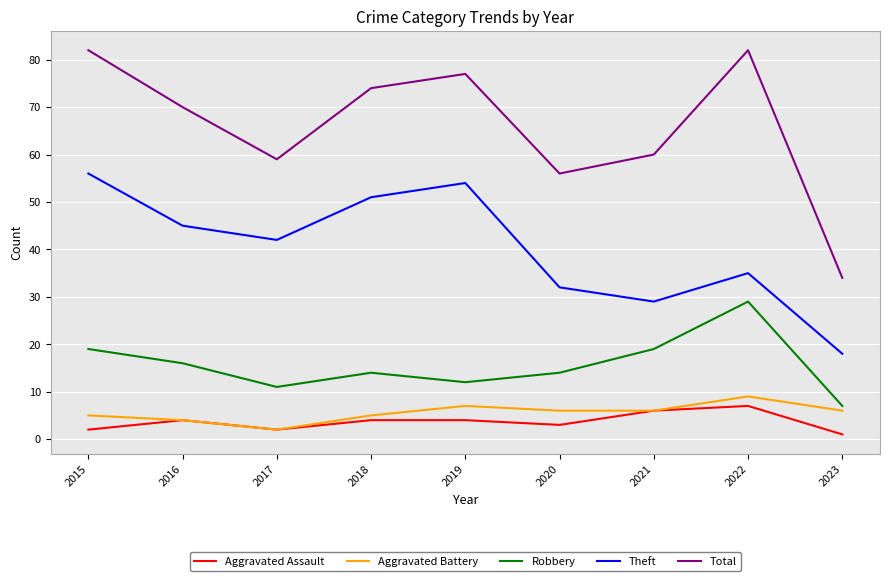

True or false: Total has more than 2 points higher than both neighbors.

False